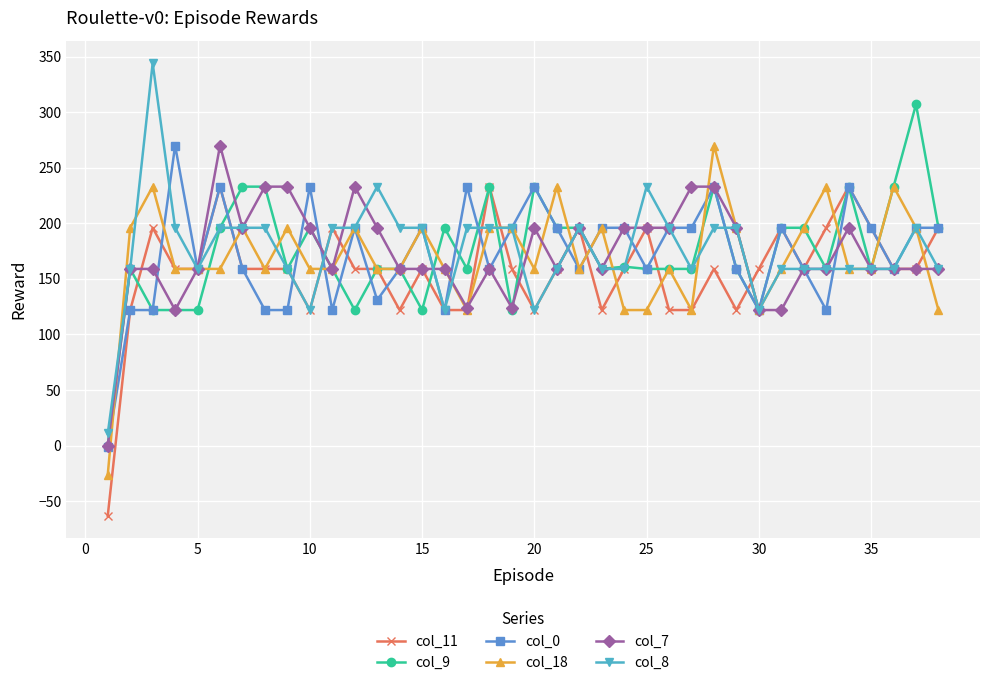

What is the value of the col_11 point at the 2nd from the left?

122